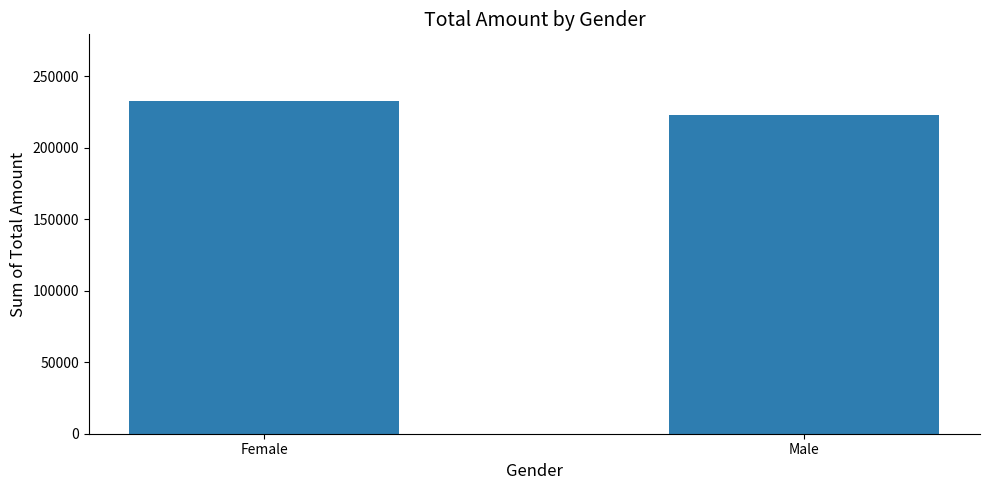

The value at Male is 76801. True or false?

False